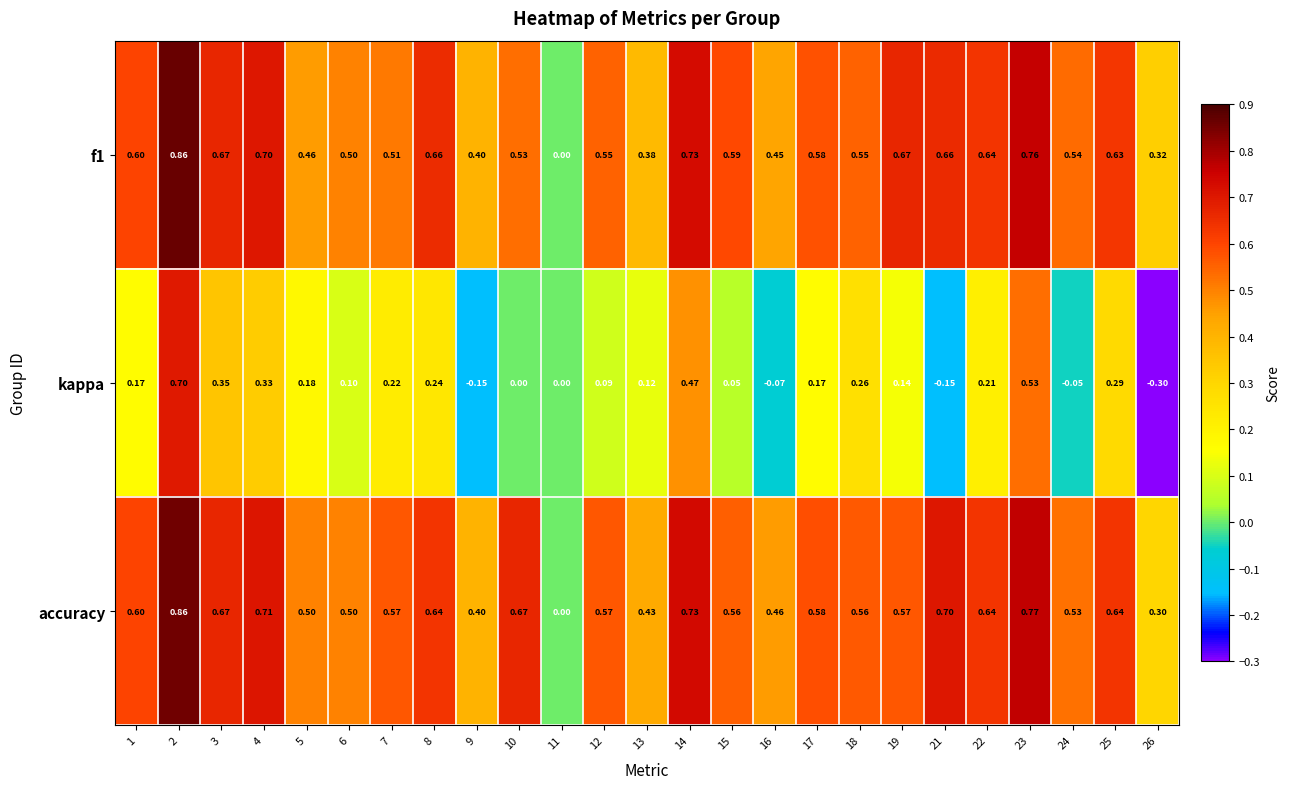

Which series has the largest total across all categories?

accuracy